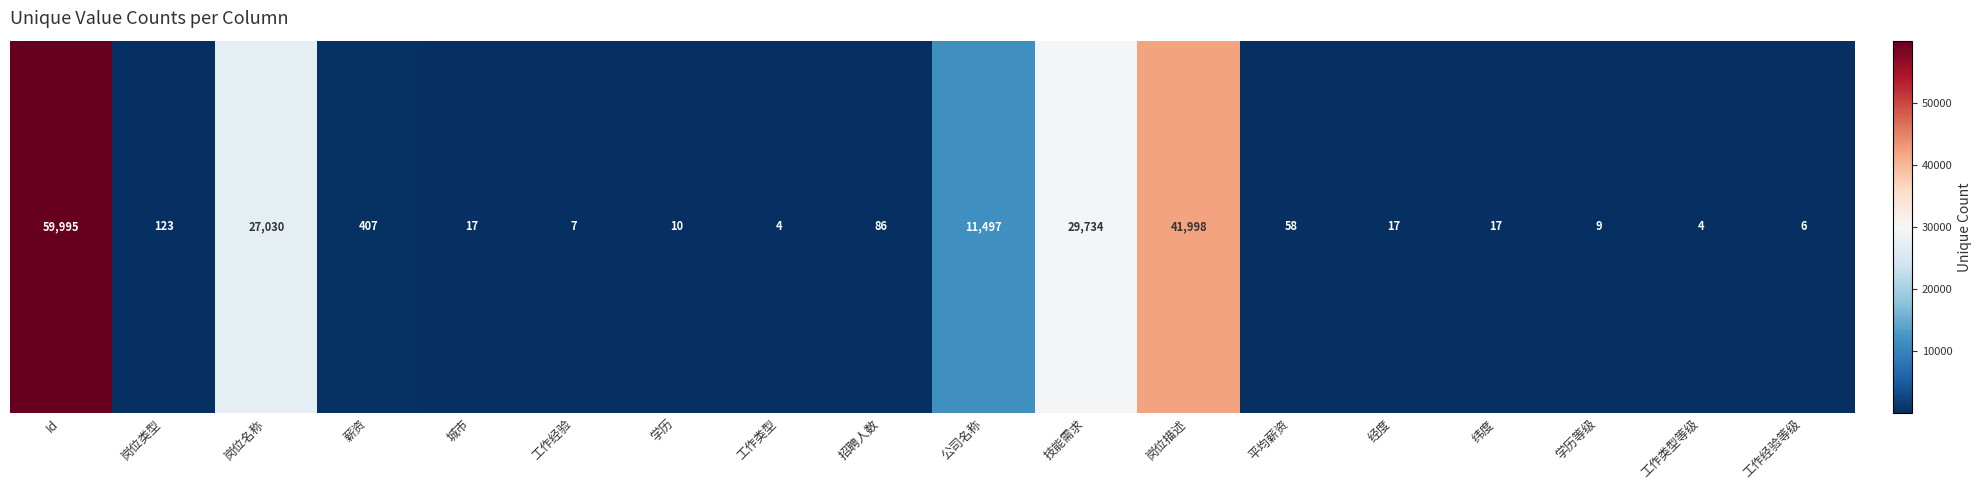

Which has a higher value, 工作类型等级 or 岗位类型?

岗位类型